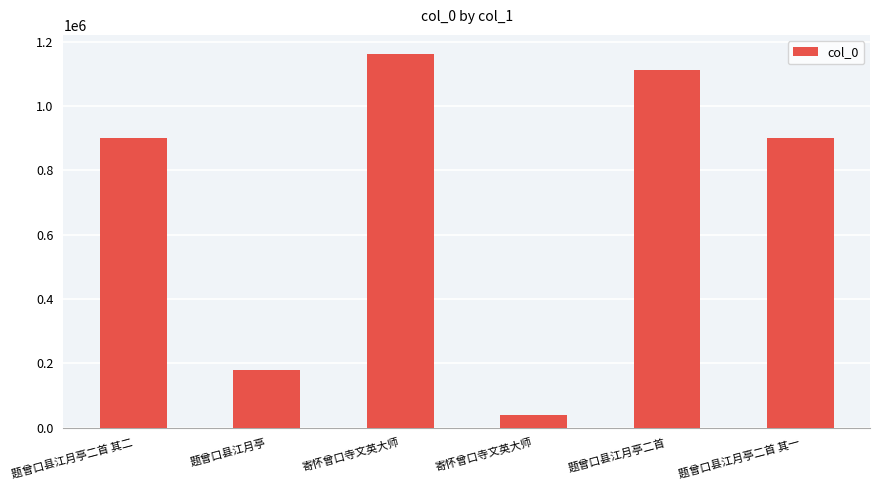

How many bars are there in total?

6